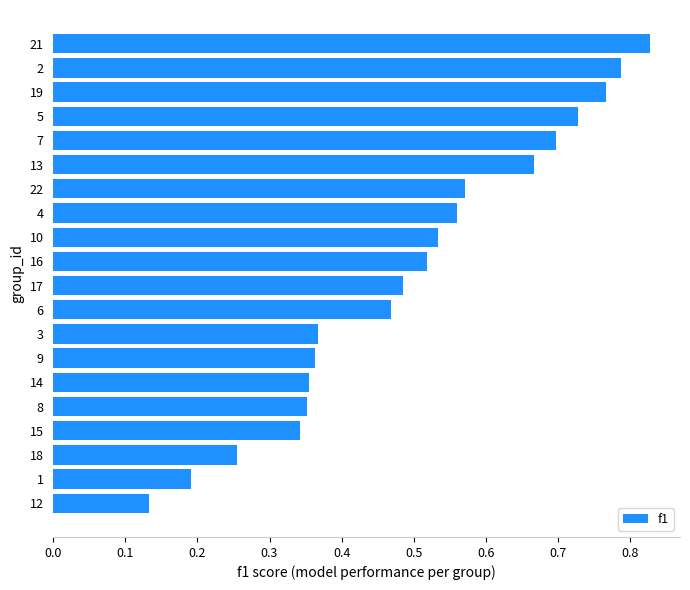

Between 10 and 7, which is larger?

7